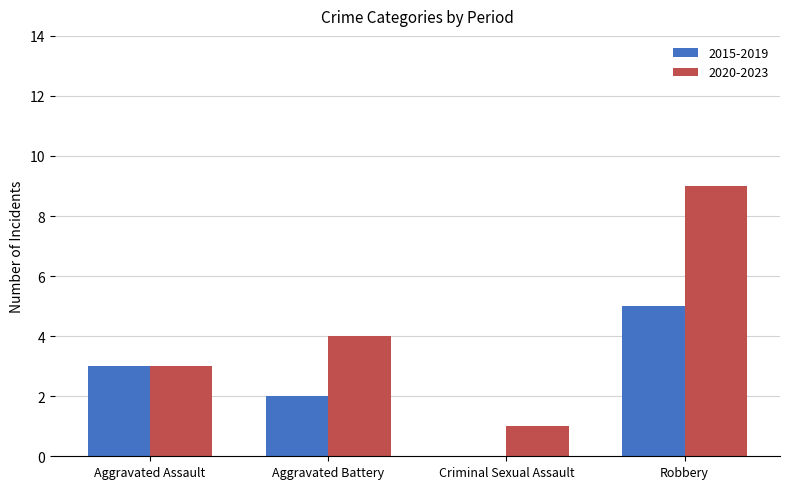

Which label corresponds to the largest value in the chart?

Robbery